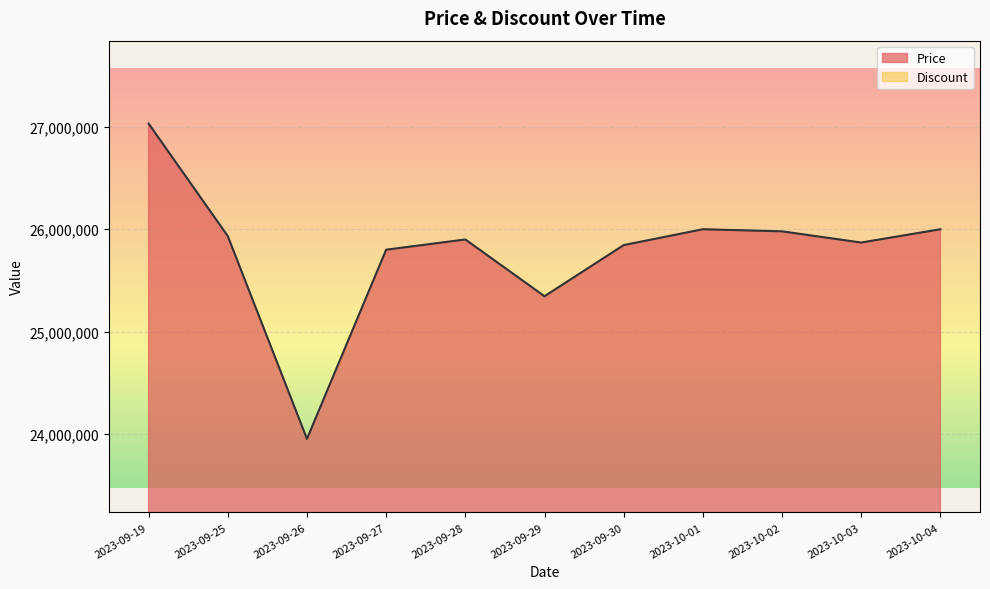

List the labels in order of value, smallest first.

2023-09-26, 2023-09-29, 2023-09-27, 2023-09-30, 2023-10-03, 2023-09-28, 2023-09-25, 2023-10-02, 2023-10-01, 2023-10-04, 2023-09-19